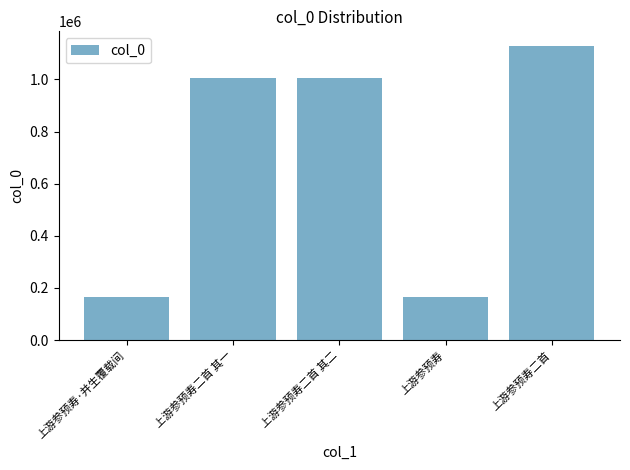

What is the ratio of the value at 上游参预寿·并生覆载间 to the value at 上游参预寿二首 其二?

0.2